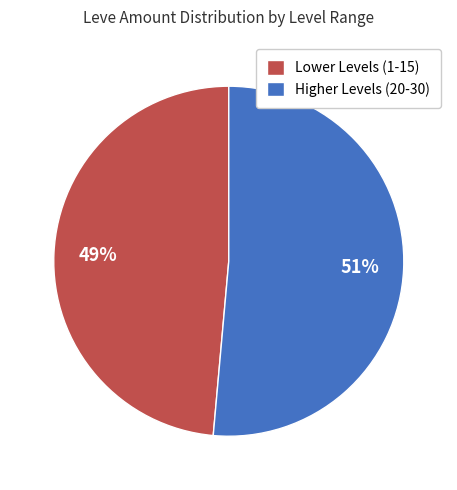

To the nearest percent, what is the average slice percentage?

50%